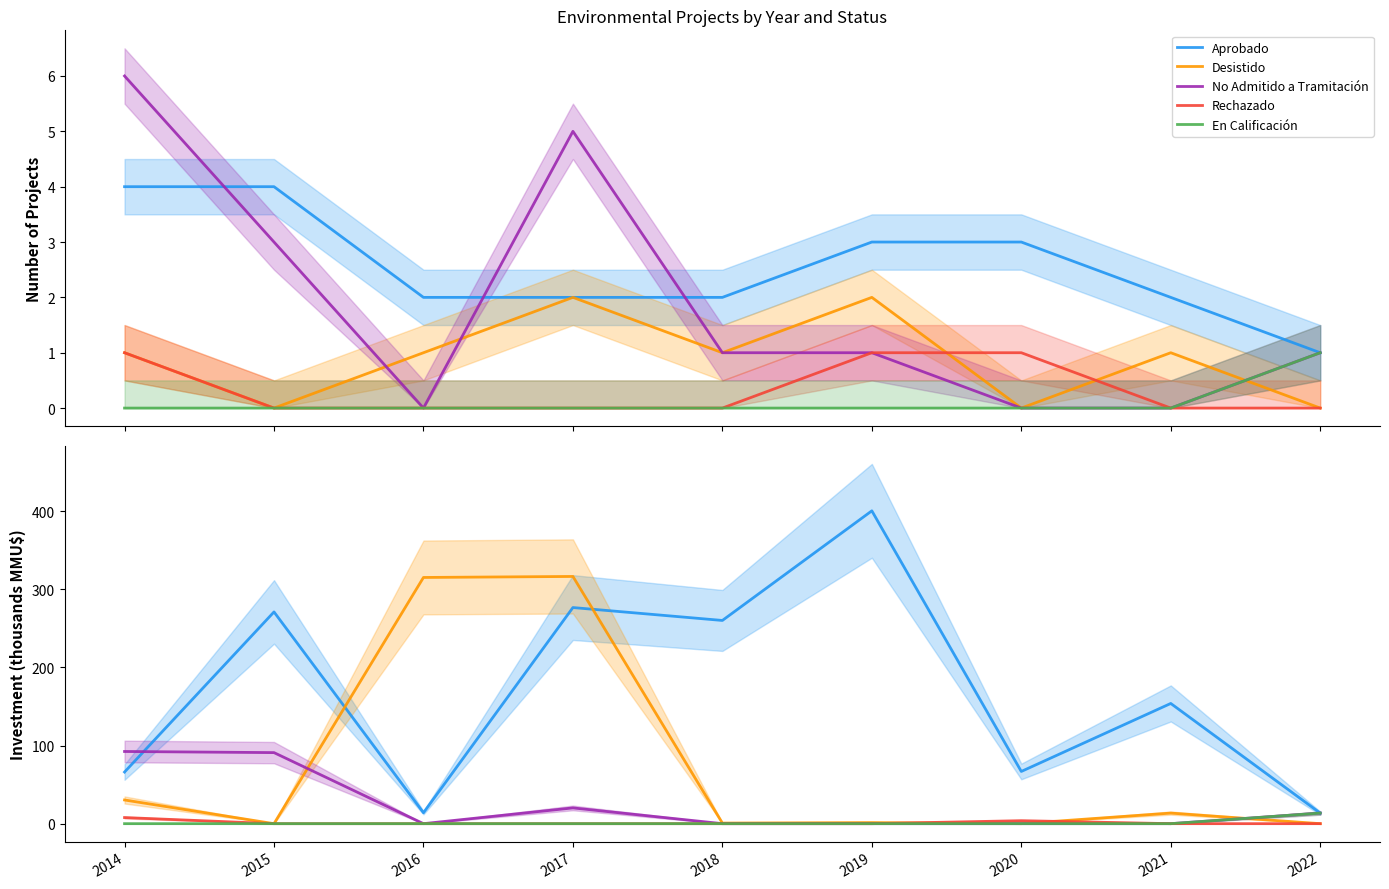

What is the sum of the Desistido values at 2017 and 2016?

631.3